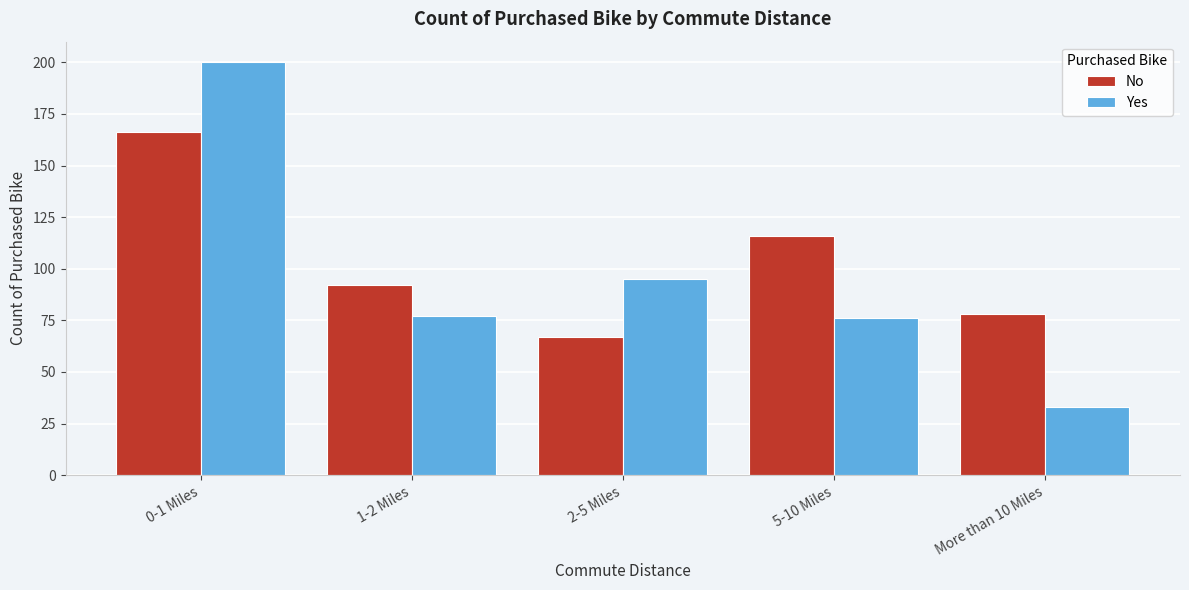

Reading left to right, transcribe all the data shown in this chart.

No: 166	92	67	116	78
Yes: 200	77	95	76	33